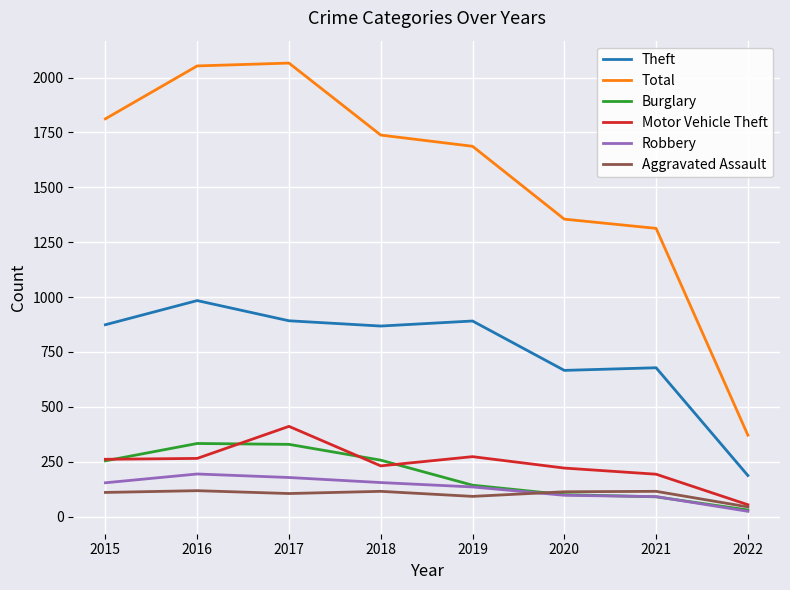

Rank the series by their maximum value, from highest to lowest.

Total, Theft, Motor Vehicle Theft, Burglary, Robbery, Aggravated Assault